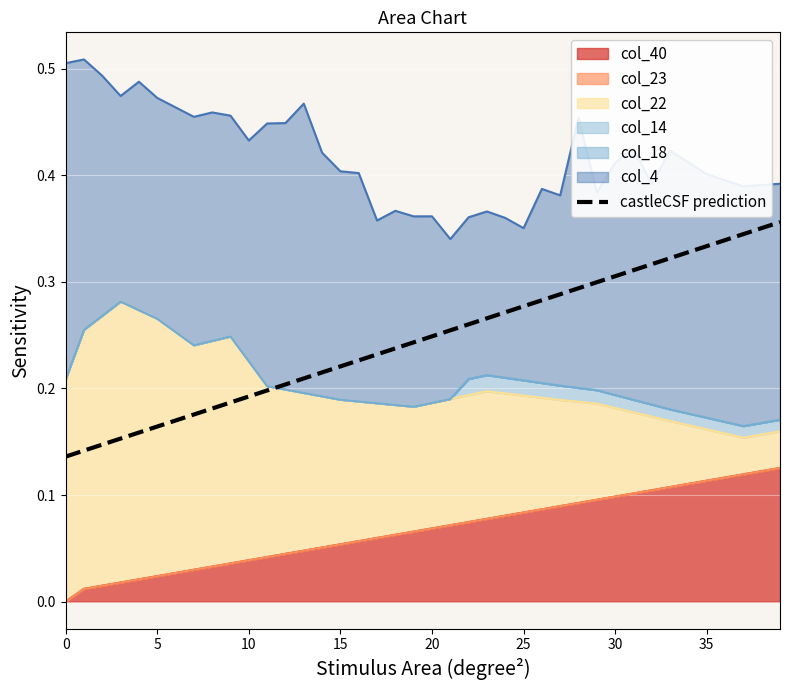

What is the label of the 18th point from the left?

17